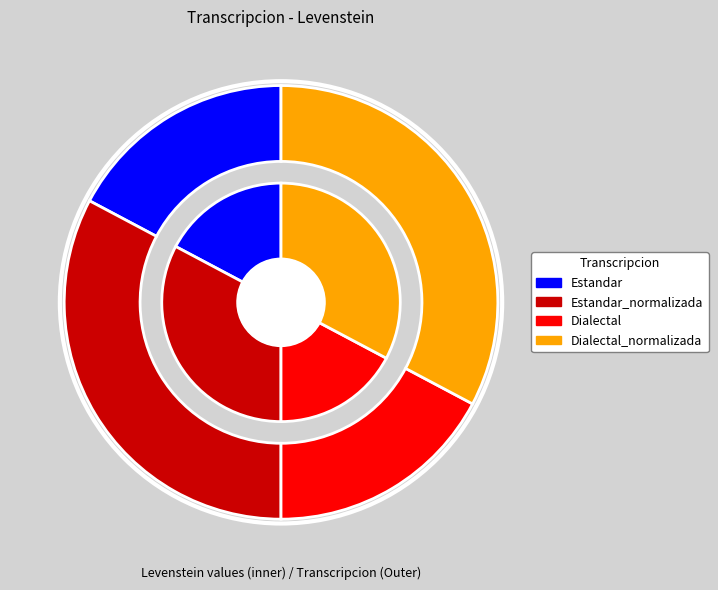

Does any single category account for the majority?

No